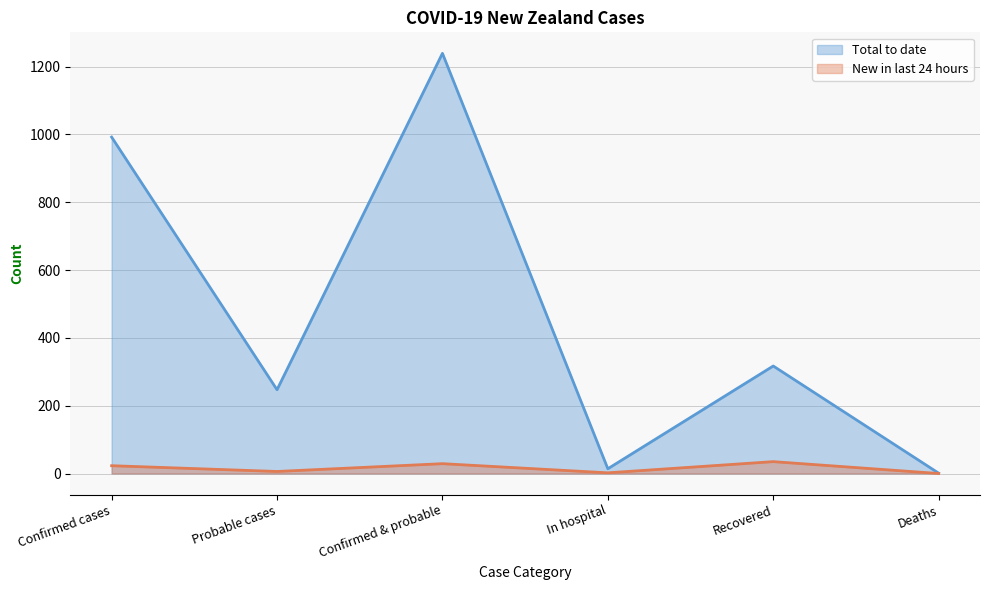

Is the value of Total to date at In hospital greater than the value of New in last 24 hours at Deaths?

Yes